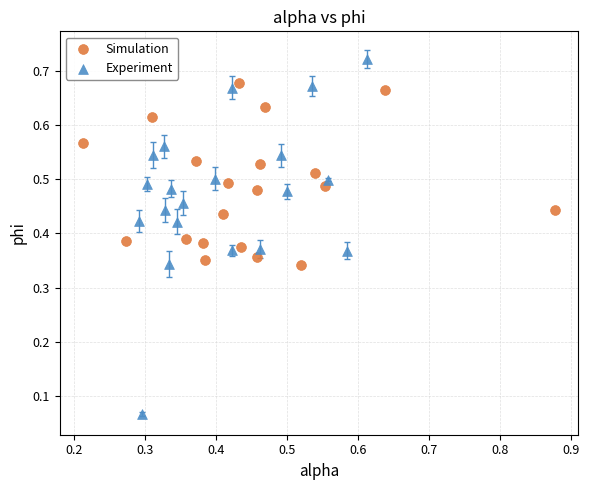

Which series has the widest spread of Y values?

Experiment